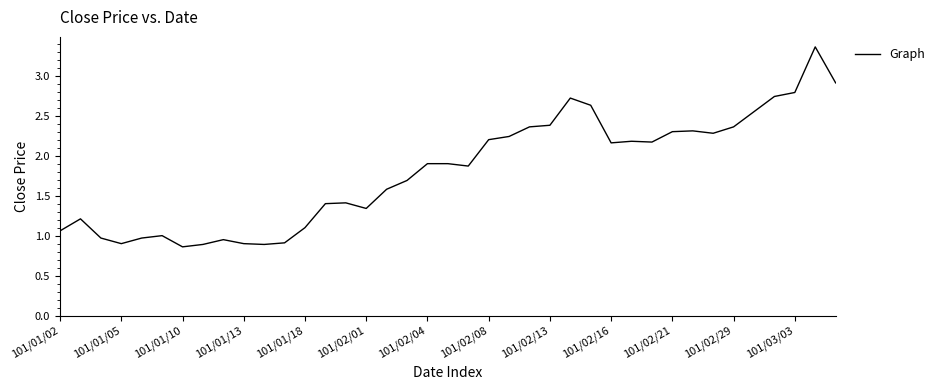

How many lines are shown in the chart?

1